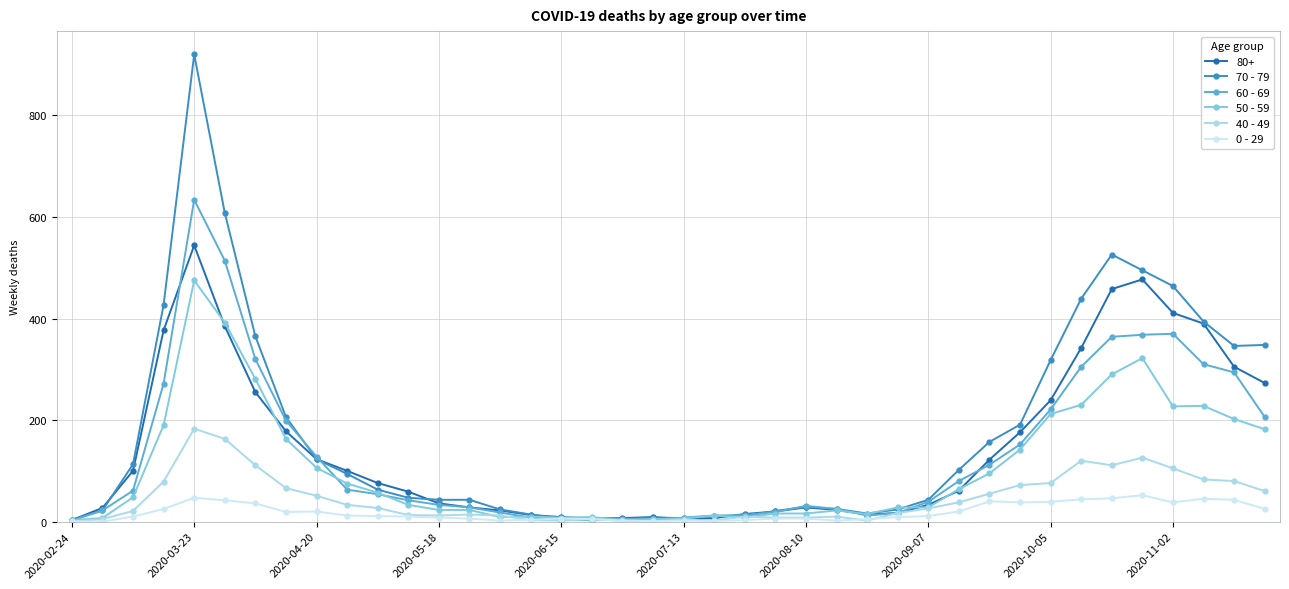

Which series has the largest range (max minus min)?

70 - 79